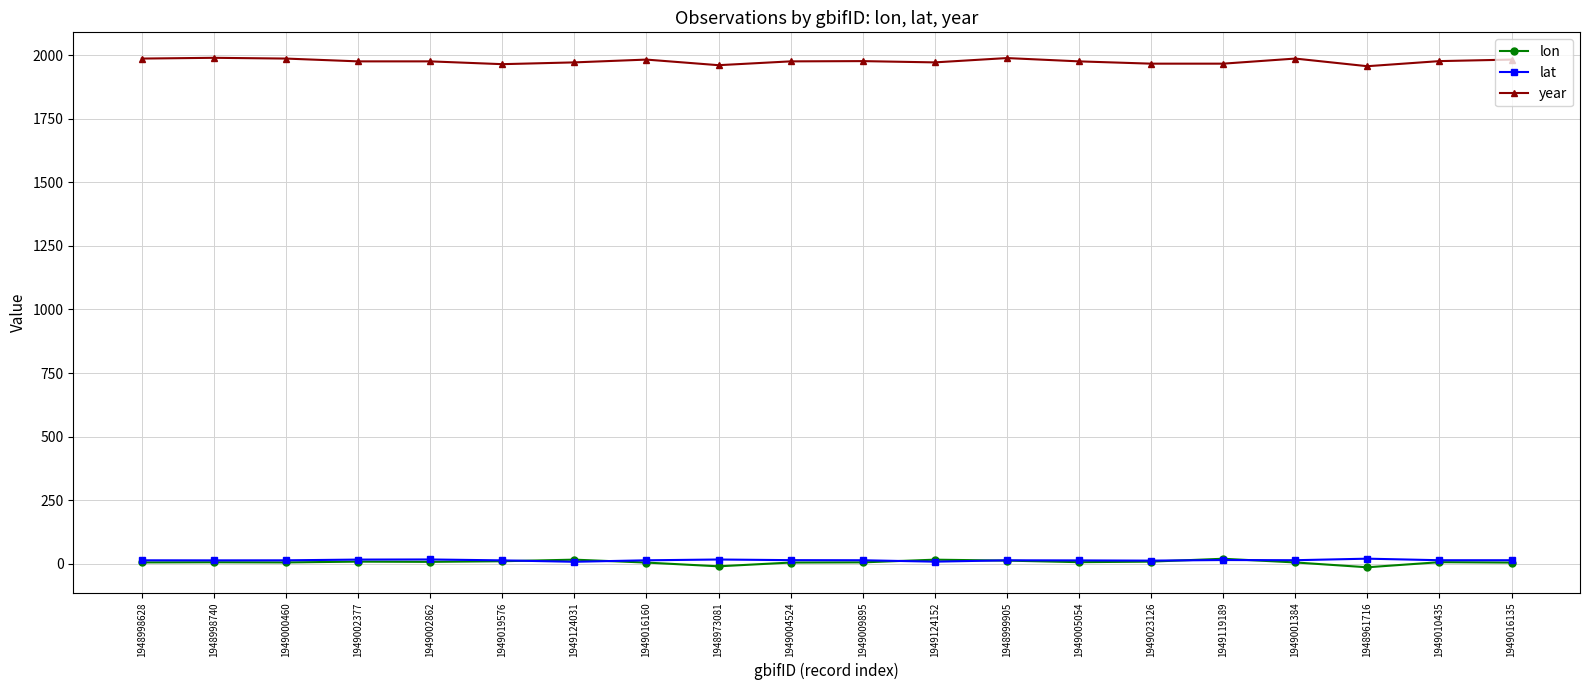

True or false: year and lat intersect in this chart.

False